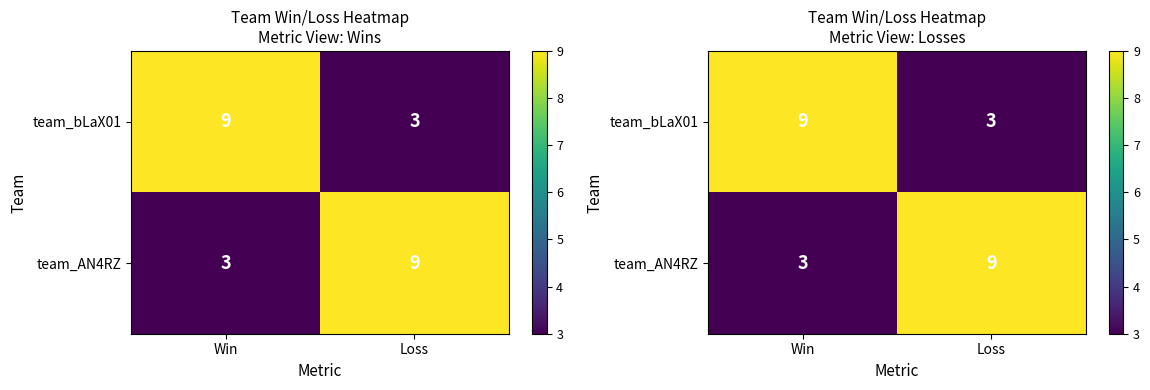

At which category is the sum across all series the highest?

Win